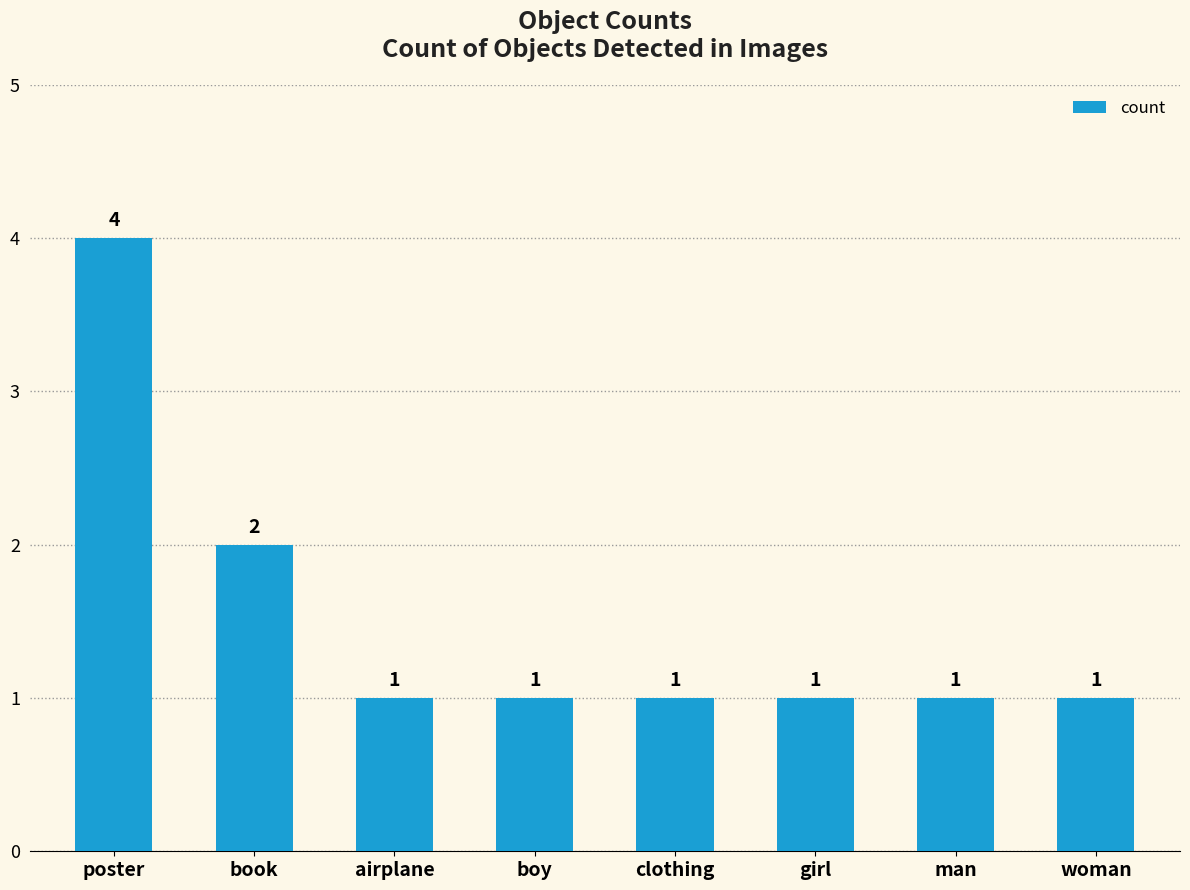

What position from the left is man?

7